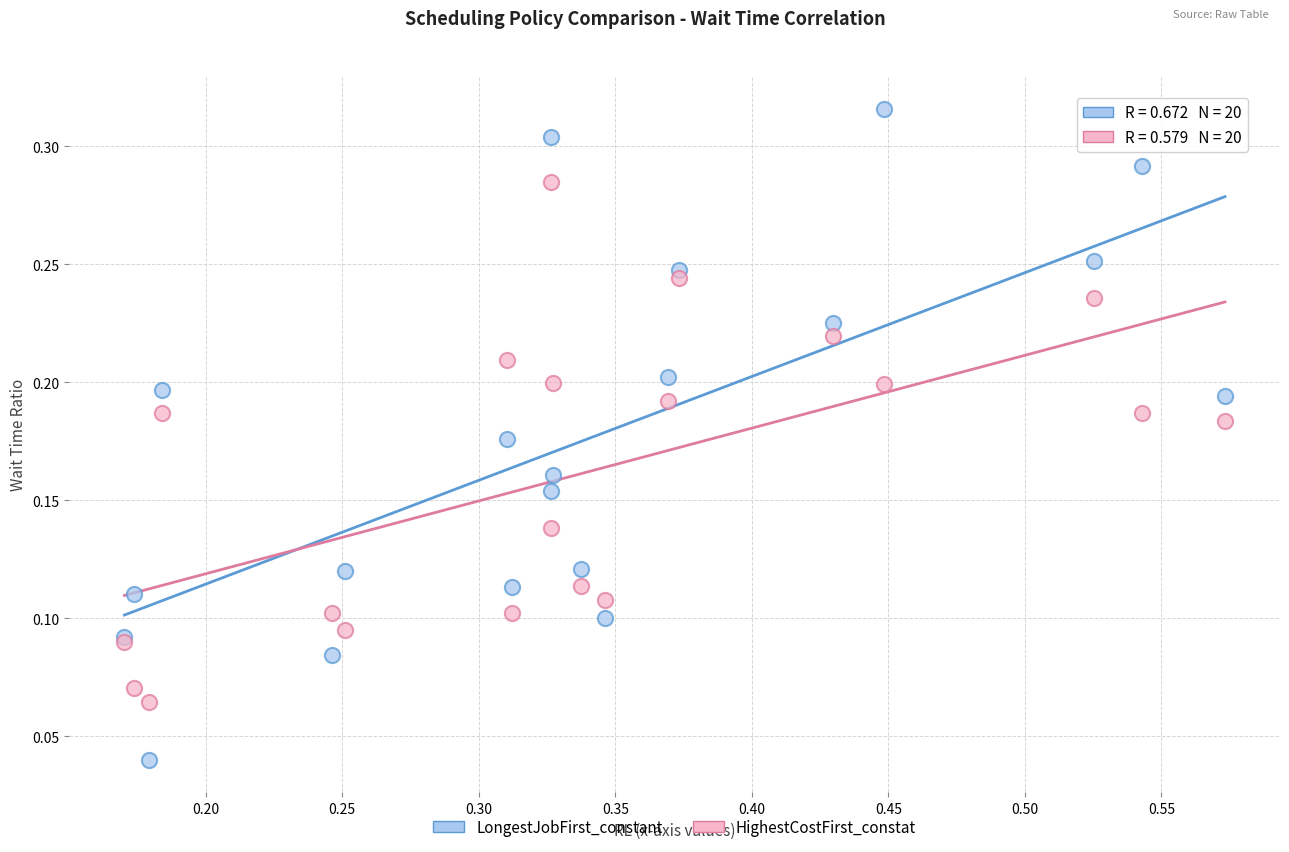

Which series has the widest spread of Y values?

LongestJobFirst_constant